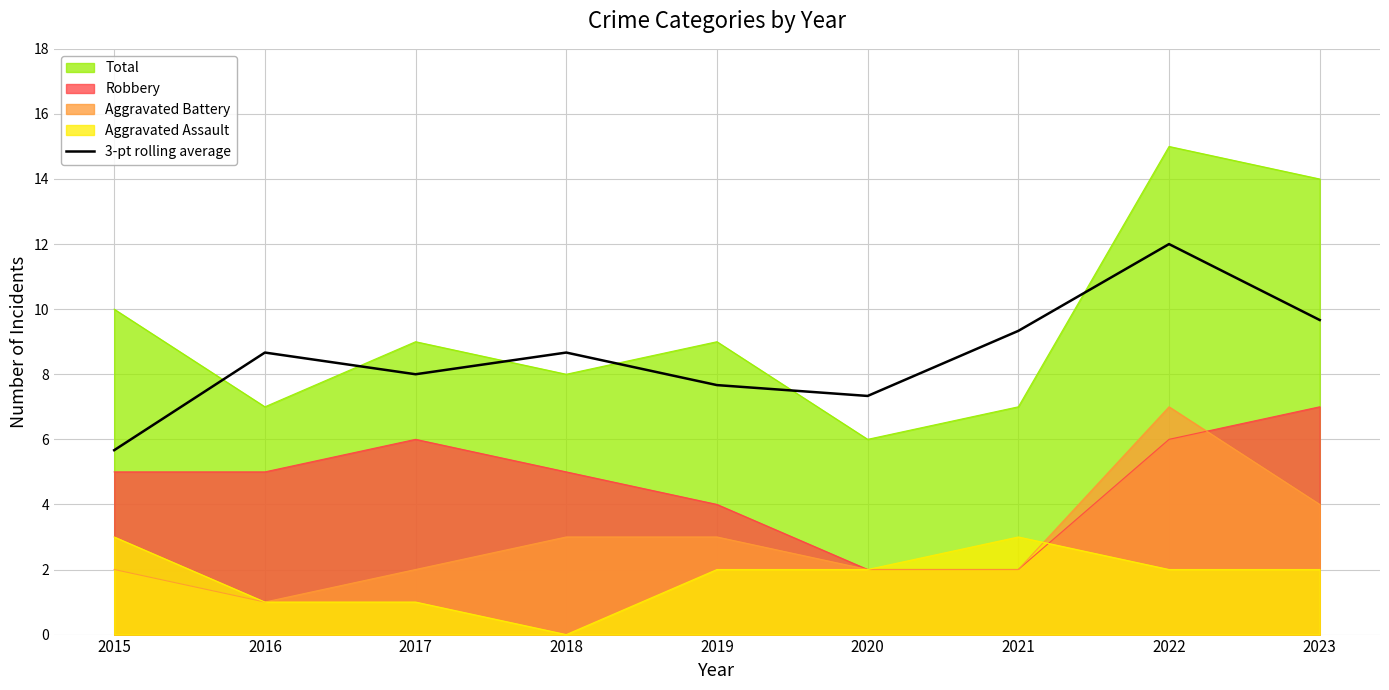

Which series has the widest spread of values?

Total